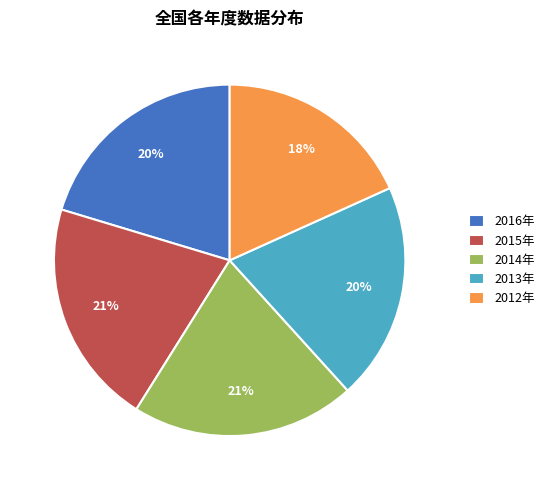

Is there any slice that represents more than half of the pie?

No